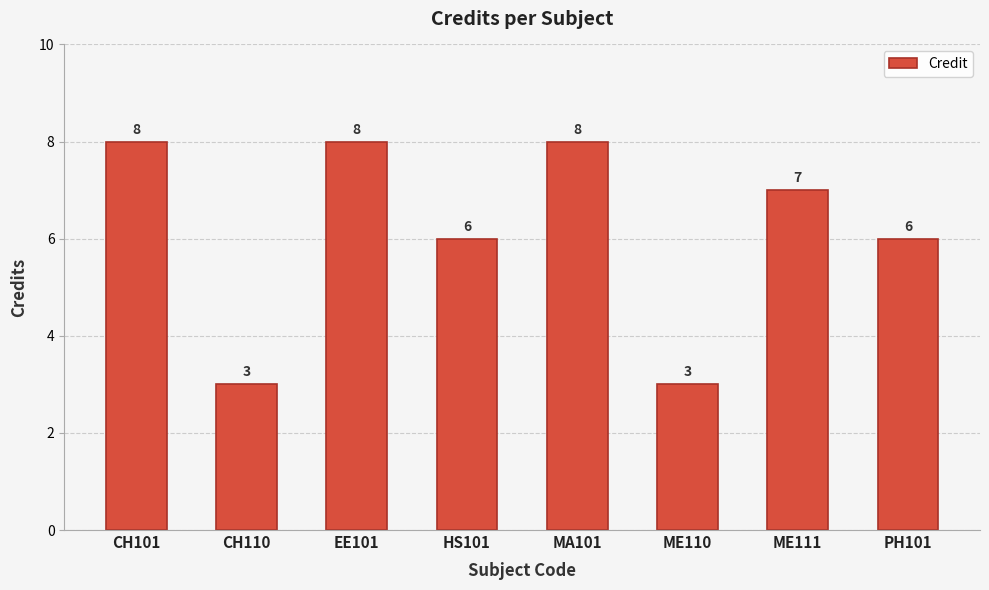

Does the chart contain any negative values?

No